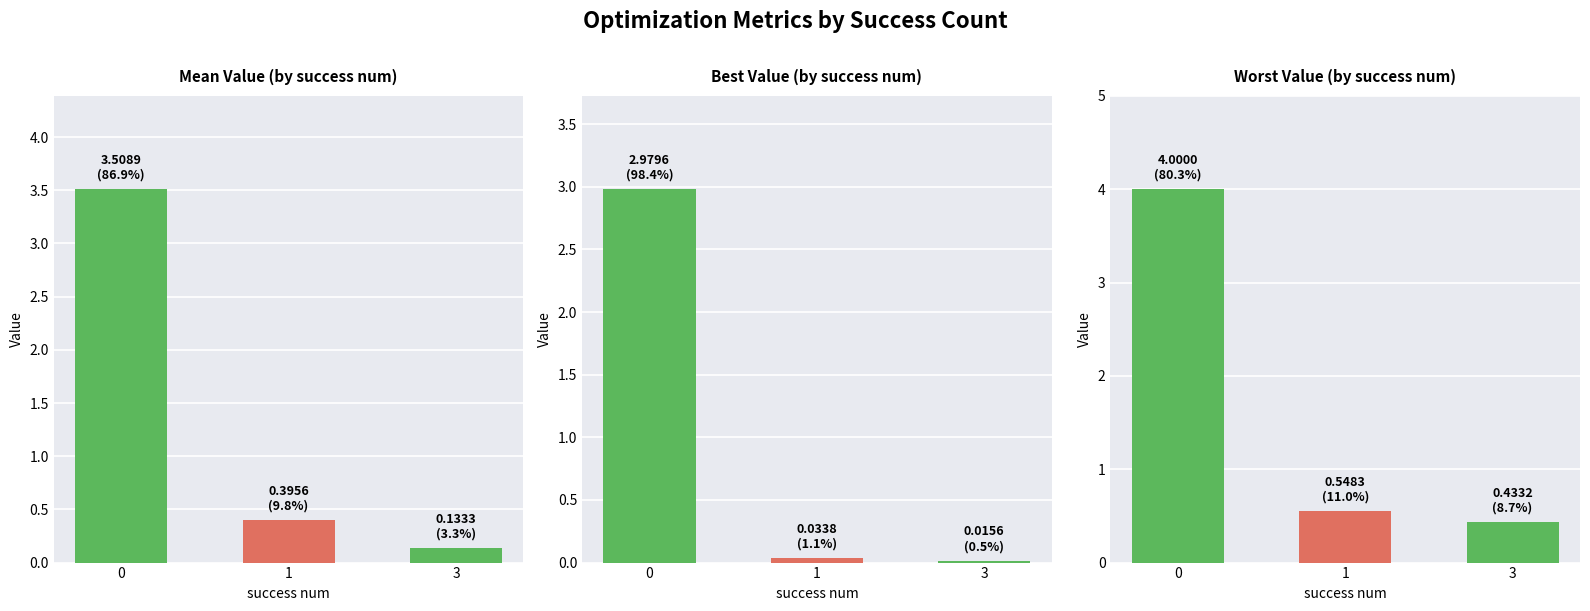

What is the value of the worst bar at the 3rd from the left?

0.4